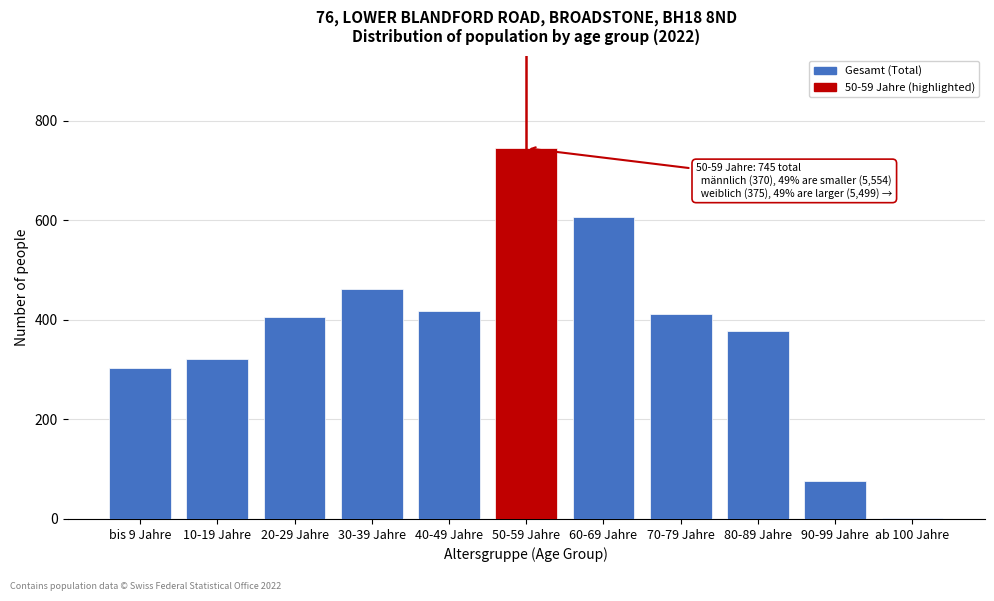

Reading right to left, what are all the values shown in this chart?

ab 100 Jahre=2	90-99 Jahre=77	80-89 Jahre=377	70-79 Jahre=411	60-69 Jahre=607	50-59 Jahre=745	40-49 Jahre=418	30-39 Jahre=463	20-29 Jahre=405	10-19 Jahre=322	bis 9 Jahre=304